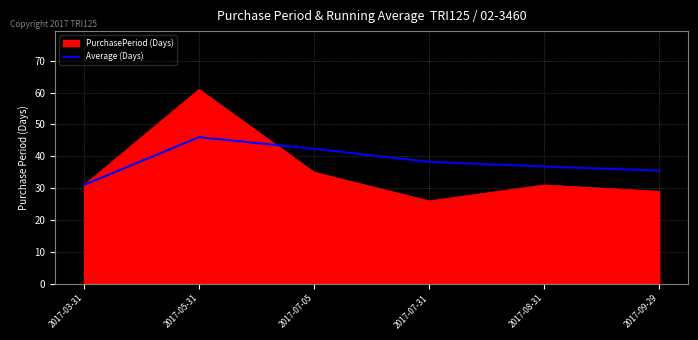

How many lines are shown in the chart?

2